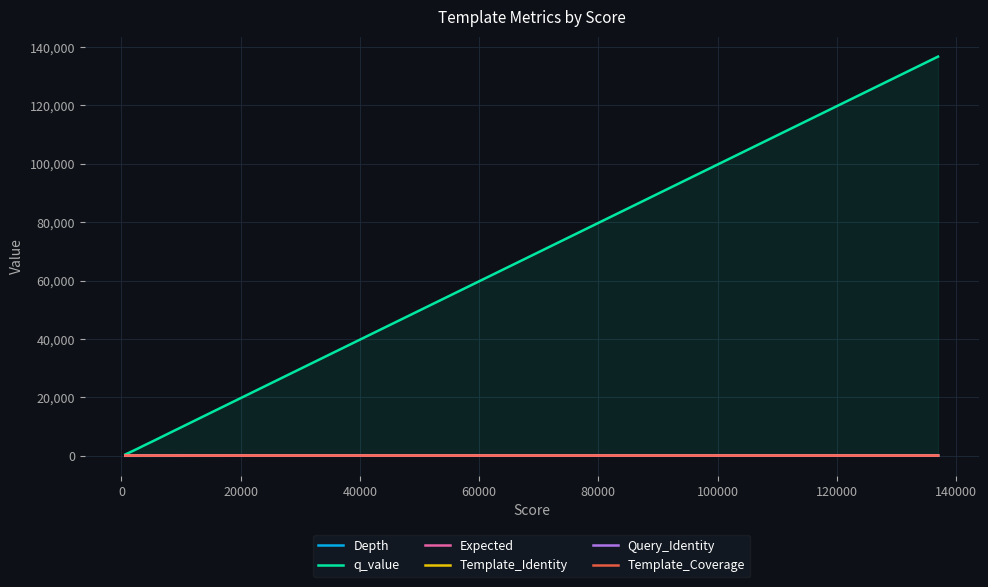

Which series has the largest range (max minus min)?

q_value